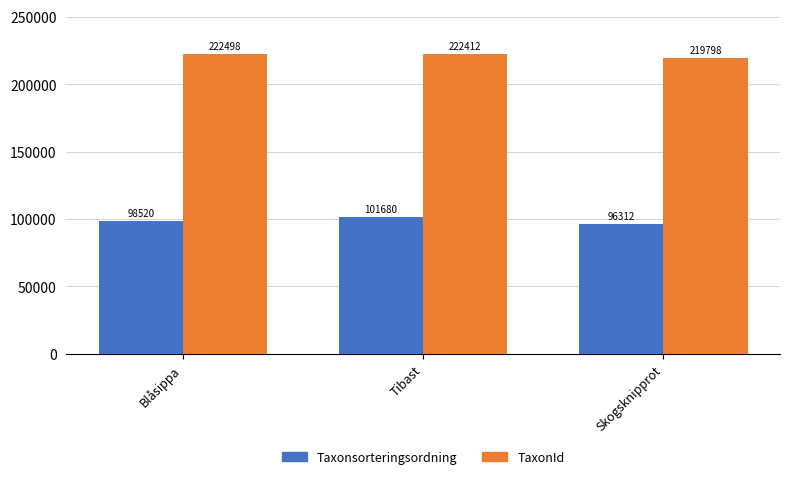

The value of Taxonsorteringsordning at Blåsippa is 42917. True or false?

False